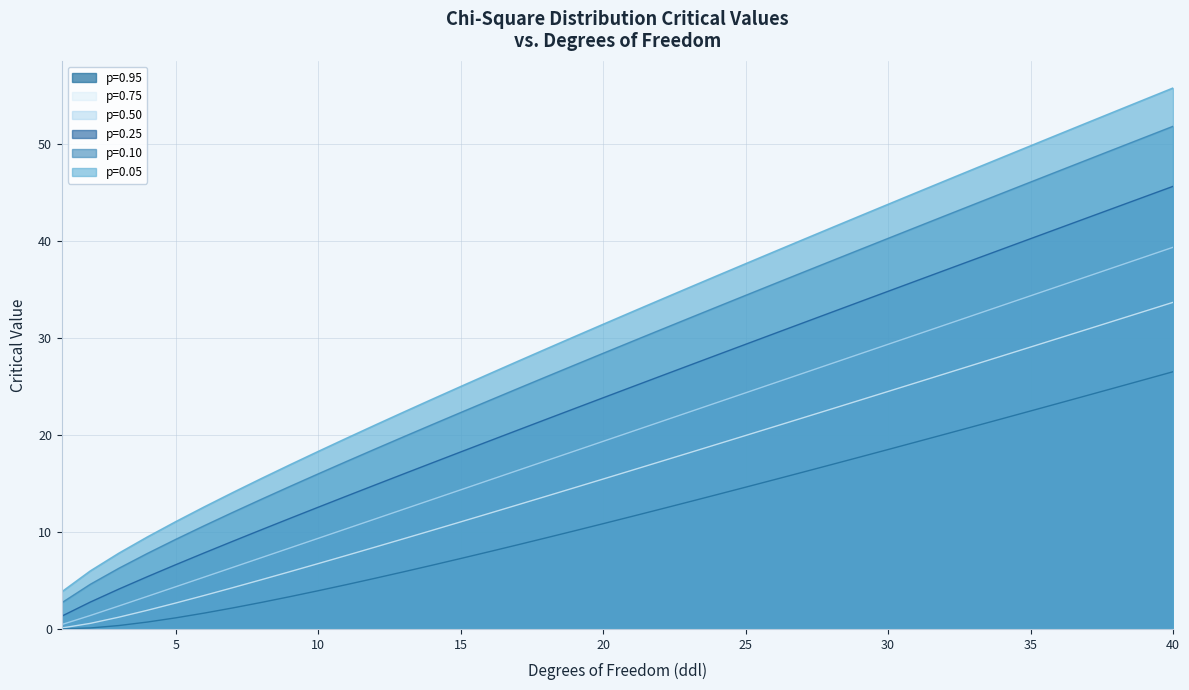

At which label does p=0.75 first exceed 16?

21